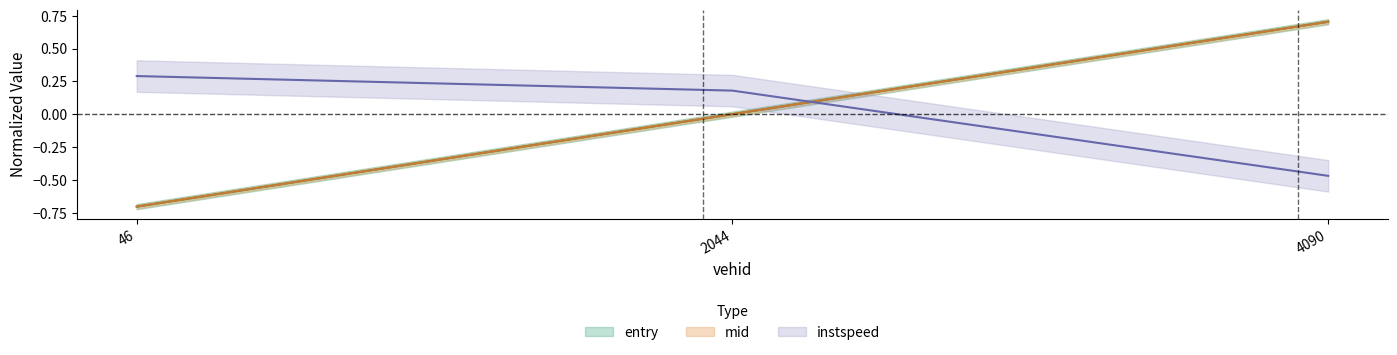

How many categories are shown in the chart?

3